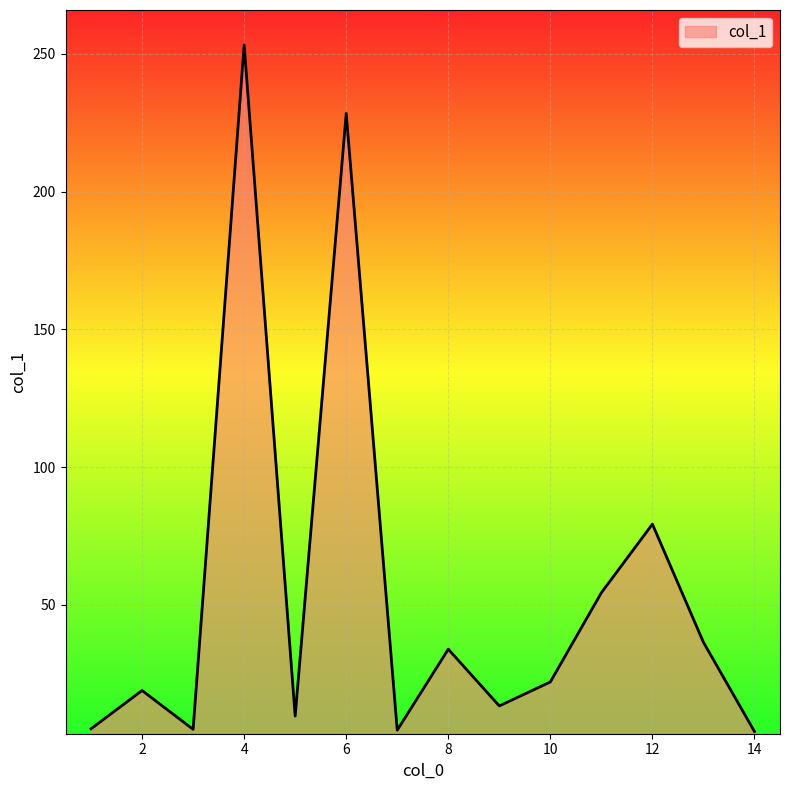

What is the maximum value shown in the chart?

253.3